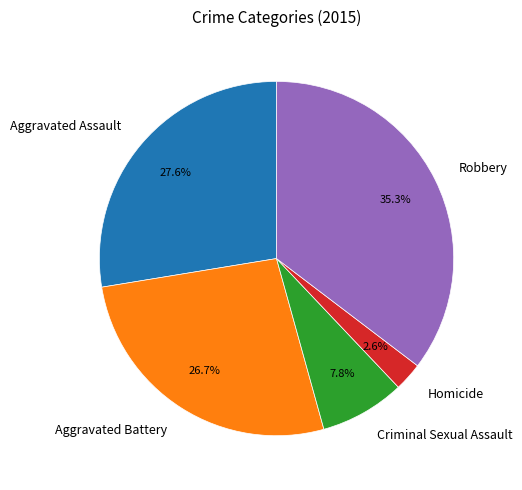

Is there a majority slice in this chart?

No